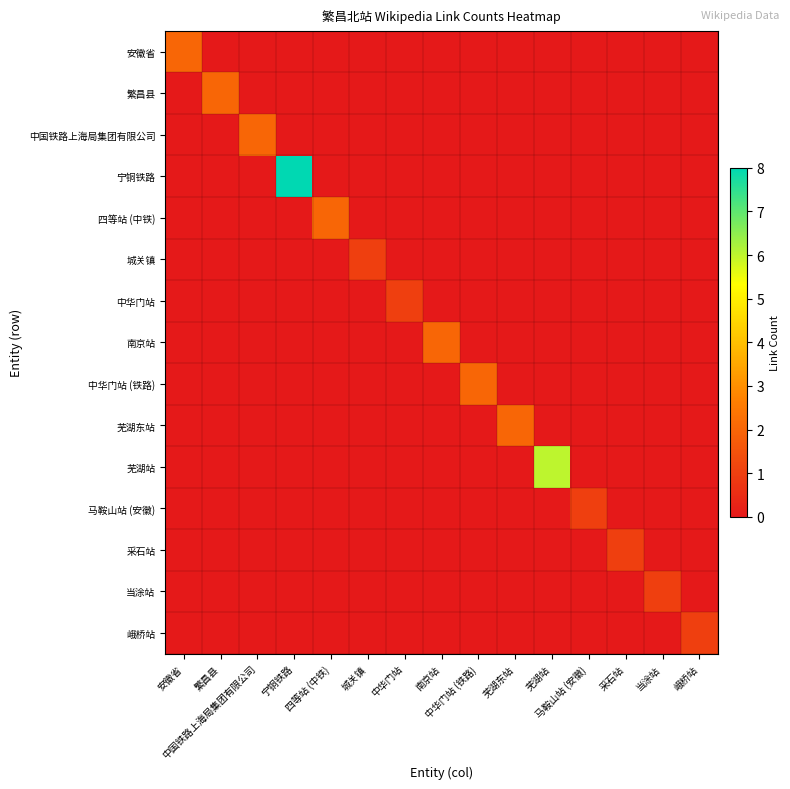

How many series are shown in this chart?

15